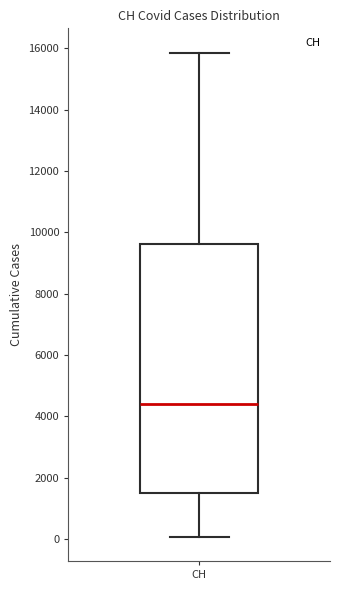

Read this box plot against the y-axis: the position of the median line, the range covered by the box, and the ends of both whiskers. The values are not printed on the chart, so give them approximately, as read against the axis.

median 4400, box 1400 to 9600, whiskers 0 to 15800